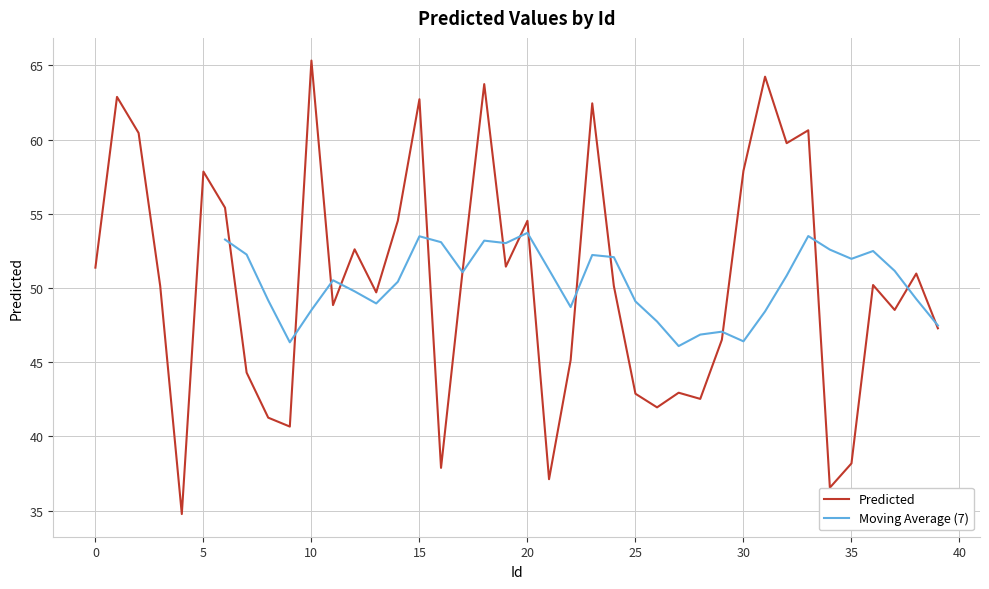

At which category does the chart reach its peak across all series?

10